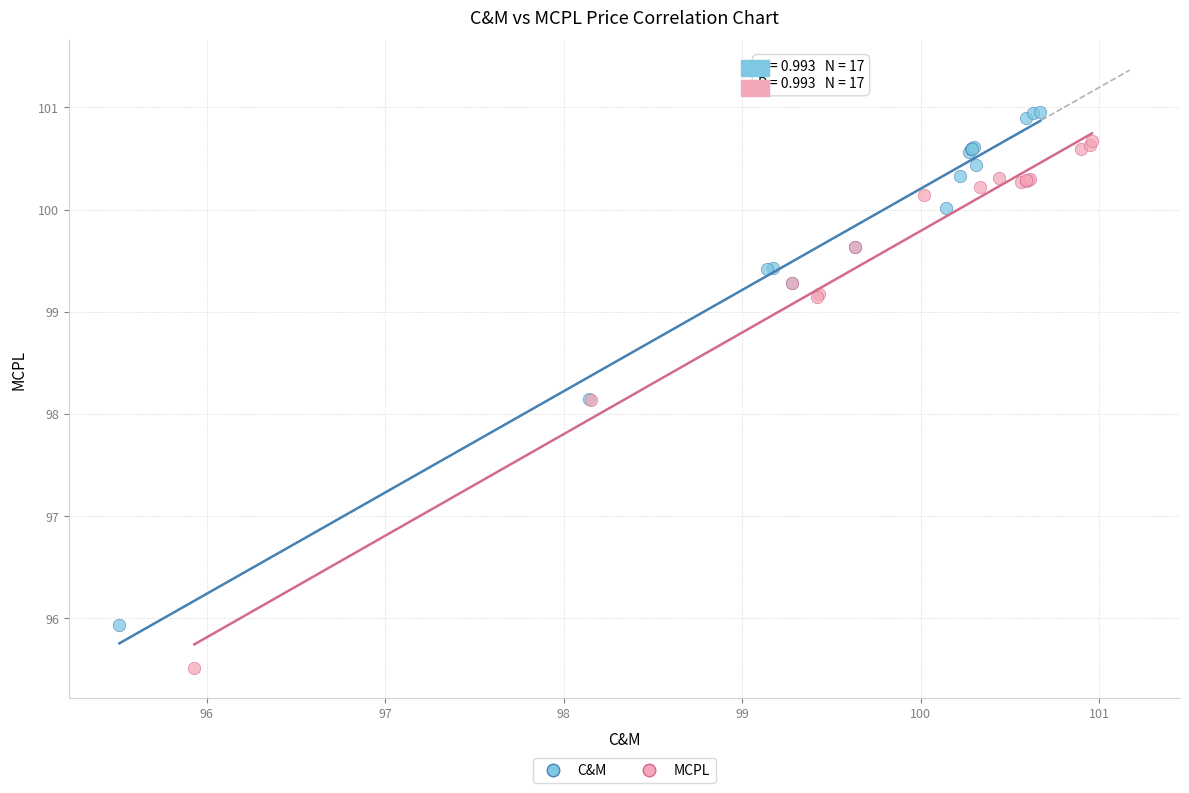

Which series contains the lowest Y value?

MCPL